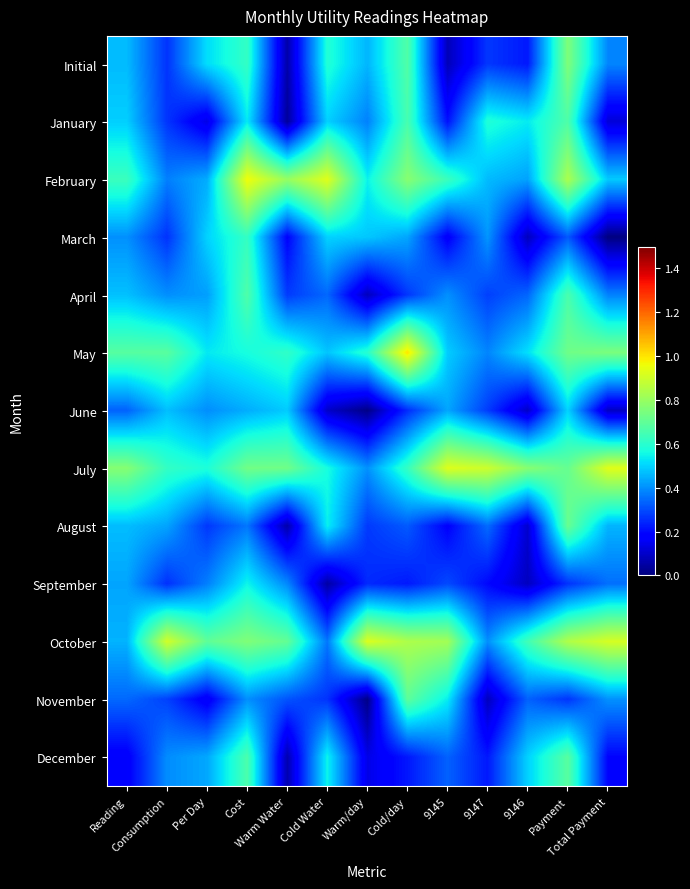

Reading left to right, what are all the values shown in this chart?

Initial: Reading=0.5	Consumption=0.3	Per Day=0.5	Cost=0.6	Warm Water=0.1	Cold Water=0.6	Warm/day=0.5	Cold/day=0.7	9145=0.1	9147=0.3	9146=0.2	Payment=0.8	Total Payment=0.4
January: Reading=0.5	Consumption=0.3	Per Day=0.1	Cost=0.5	Warm Water=0.0	Cold Water=0.5	Warm/day=0.4	Cold/day=0.7	9145=0.2	9147=0.6	9146=0.5	Payment=0.7	Total Payment=0.1
February: Reading=0.6	Consumption=0.4	Per Day=0.4	Cost=1.0	Warm Water=0.8	Cold Water=0.9	Warm/day=0.5	Cold/day=0.8	9145=0.6	9147=0.5	9146=0.4	Payment=0.8	Total Payment=0.5
March: Reading=0.4	Consumption=0.3	Per Day=0.5	Cost=0.6	Warm Water=0.2	Cold Water=0.5	Warm/day=0.5	Cold/day=0.4	9145=0.2	9147=0.4	9146=0.1	Payment=0.3	Total Payment=0.0
April: Reading=0.5	Consumption=0.4	Per Day=0.4	Cost=0.7	Warm Water=0.3	Cold Water=0.3	Warm/day=0.1	Cold/day=0.3	9145=0.4	9147=0.3	9146=0.3	Payment=0.7	Total Payment=0.4
May: Reading=0.7	Consumption=0.7	Per Day=0.5	Cost=0.6	Warm Water=0.6	Cold Water=0.5	Warm/day=0.6	Cold/day=1.0	9145=0.5	9147=0.4	9146=0.5	Payment=0.7	Total Payment=0.7
June: Reading=0.3	Consumption=0.5	Per Day=0.4	Cost=0.4	Warm Water=0.5	Cold Water=0.1	Warm/day=0.0	Cold/day=0.3	9145=0.4	9147=0.3	9146=0.1	Payment=0.5	Total Payment=0.1
July: Reading=0.8	Consumption=0.6	Per Day=0.6	Cost=0.7	Warm Water=0.7	Cold Water=0.6	Warm/day=0.4	Cold/day=0.6	9145=0.9	9147=0.9	9146=0.8	Payment=0.7	Total Payment=0.9
August: Reading=0.5	Consumption=0.4	Per Day=0.3	Cost=0.4	Warm Water=0.1	Cold Water=0.5	Warm/day=0.3	Cold/day=0.3	9145=0.2	9147=0.3	9146=0.1	Payment=0.7	Total Payment=0.5
September: Reading=0.4	Consumption=0.3	Per Day=0.4	Cost=0.6	Warm Water=0.4	Cold Water=0.1	Warm/day=0.2	Cold/day=0.2	9145=0.3	9147=0.2	9146=0.1	Payment=0.3	Total Payment=0.4
October: Reading=0.5	Consumption=0.9	Per Day=0.7	Cost=0.8	Warm Water=0.7	Cold Water=0.4	Warm/day=0.9	Cold/day=0.8	9145=0.8	9147=0.4	9146=0.6	Payment=0.8	Total Payment=0.9
November: Reading=0.3	Consumption=0.3	Per Day=0.2	Cost=0.4	Warm Water=0.3	Cold Water=0.3	Warm/day=0.0	Cold/day=0.7	9145=0.5	9147=0.1	9146=0.3	Payment=0.3	Total Payment=0.4
December: Reading=0.2	Consumption=0.4	Per Day=0.4	Cost=0.7	Warm Water=0.1	Cold Water=0.5	Warm/day=0.1	Cold/day=0.2	9145=0.3	9147=0.2	9146=0.5	Payment=0.7	Total Payment=0.2